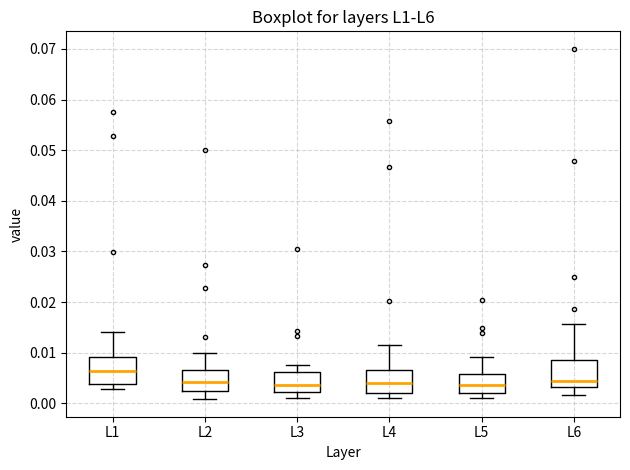

Reading left to right, transcribe this box plot: for each box, give where its median line is, the range the box spans, and where its two whiskers end, as read against the y-axis. The values are not printed on the chart, so give them approximately, as read against the axis.

L1: median 0.006, box 0.004 to 0.009, whiskers 0.003 to 0.014
L2: median 0.004, box 0.002 to 0.006, whiskers 0.001 to 0.010
L3: median 0.004, box 0.002 to 0.006, whiskers 0.001 to 0.008
L4: median 0.004, box 0.002 to 0.006, whiskers 0.001 to 0.012
L5: median 0.004, box 0.002 to 0.006, whiskers 0.001 to 0.009
L6: median 0.004, box 0.003 to 0.008, whiskers 0.002 to 0.016